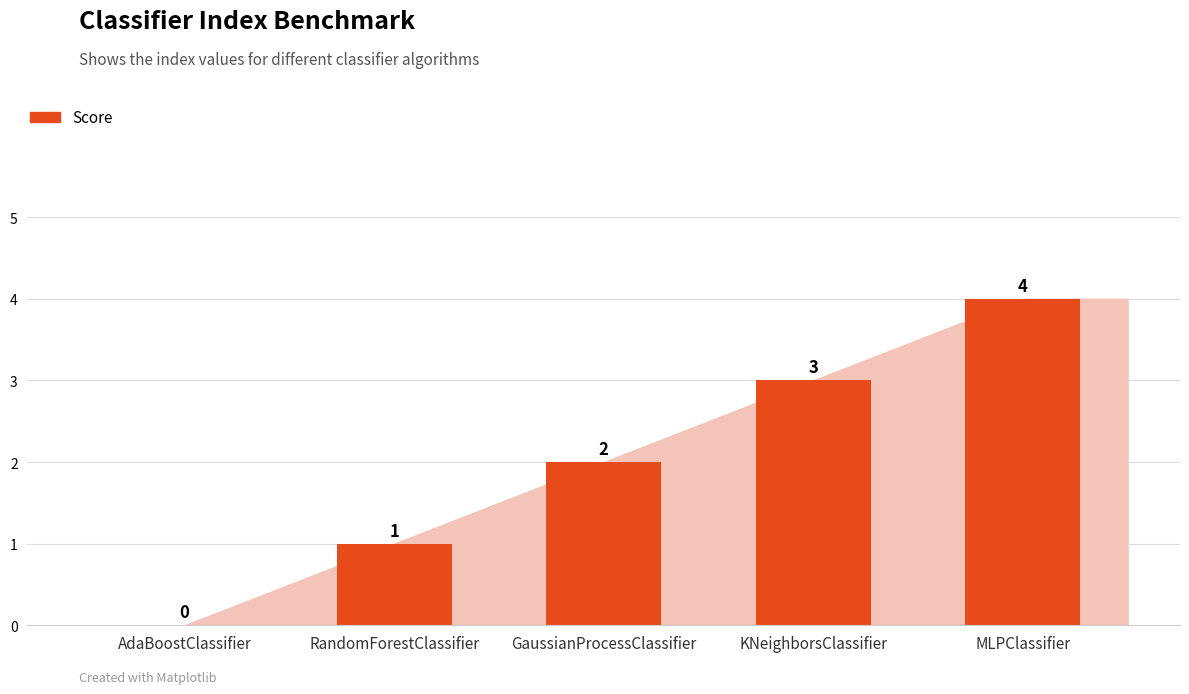

Is it true that the value at KNeighborsClassifier is 3?

True